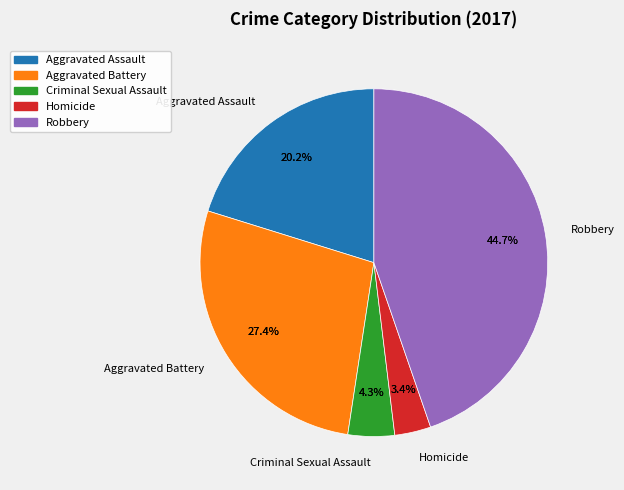

What is the change in value from Aggravated Assault to Aggravated Battery?

+15